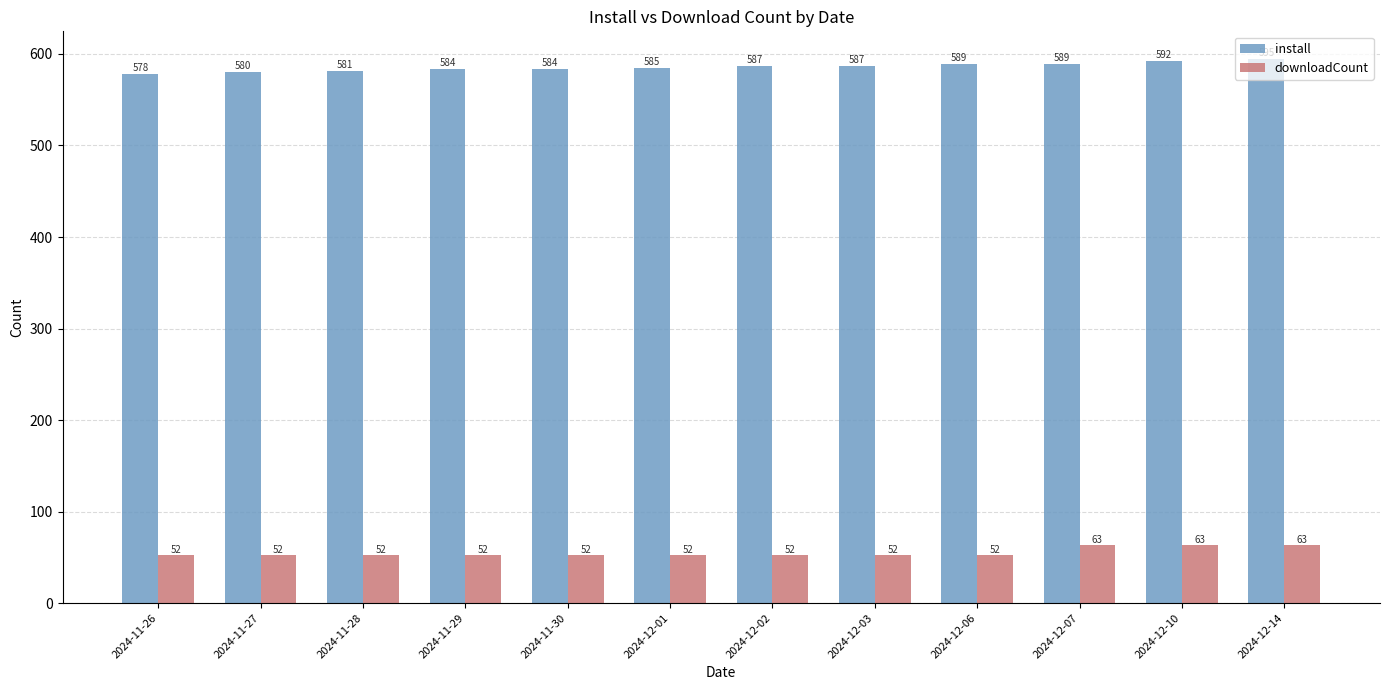

Count the number of categories in the chart.

12